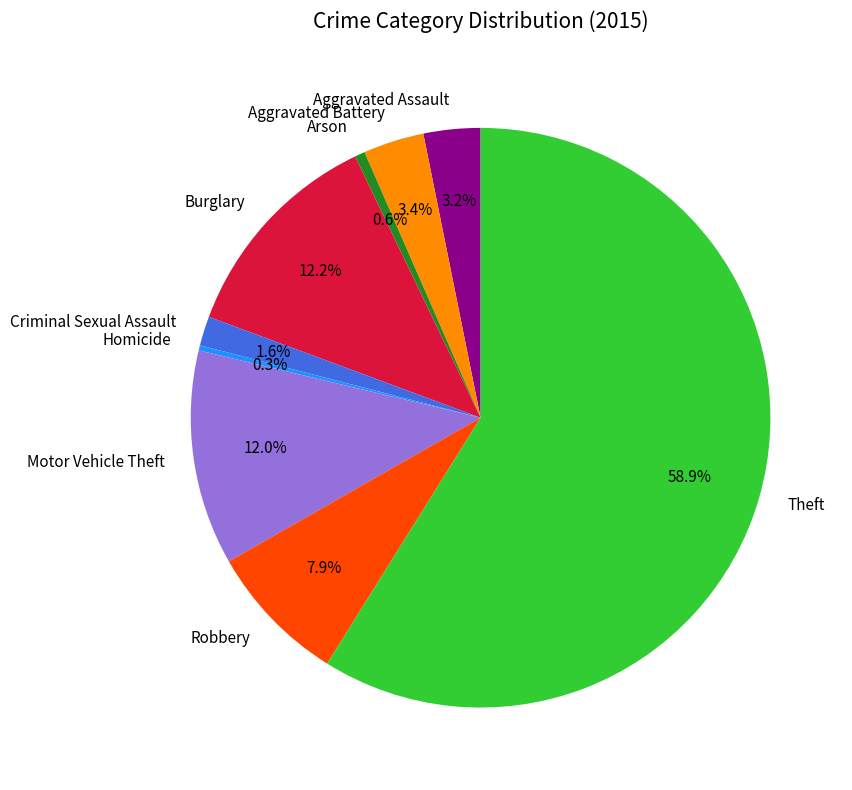

To the nearest percent, what is the average slice percentage?

11%